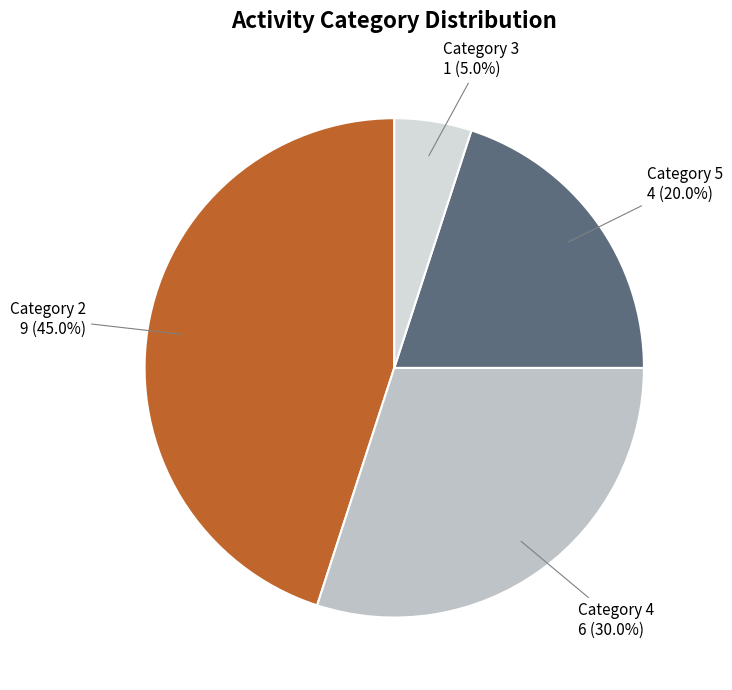

How much of the chart is everything except Category 3?

95.0%